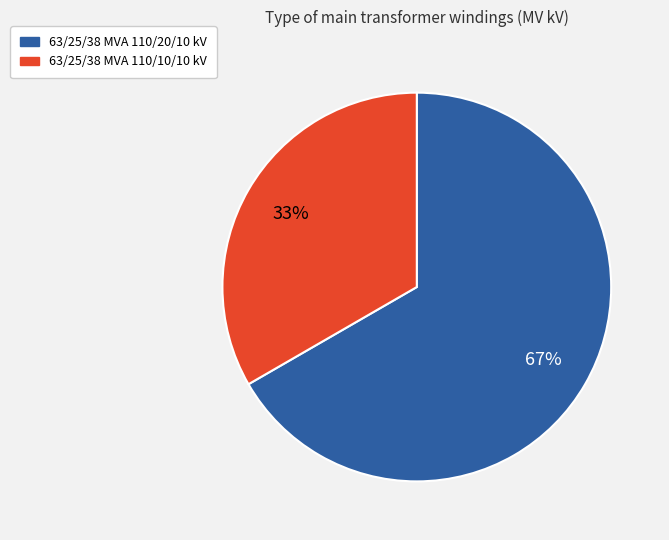

Which category accounts for the majority?

63/25/38 MVA 110/20/10 kV